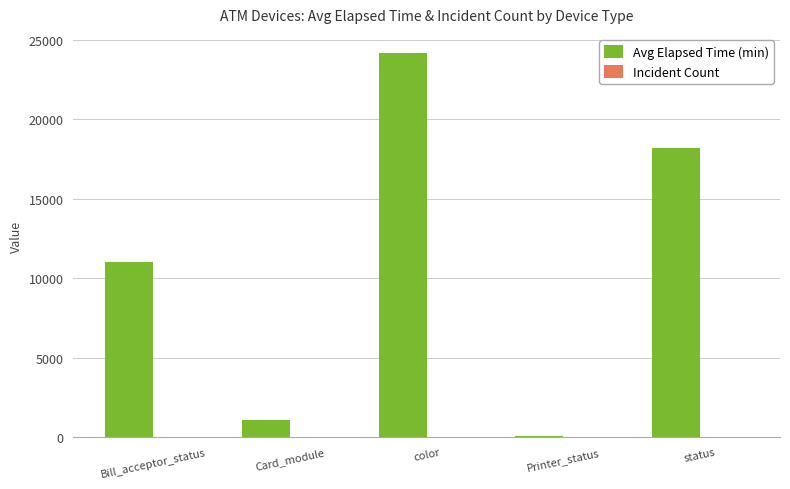

Which series has the largest total across all categories?

Avg Elapsed Time (min)